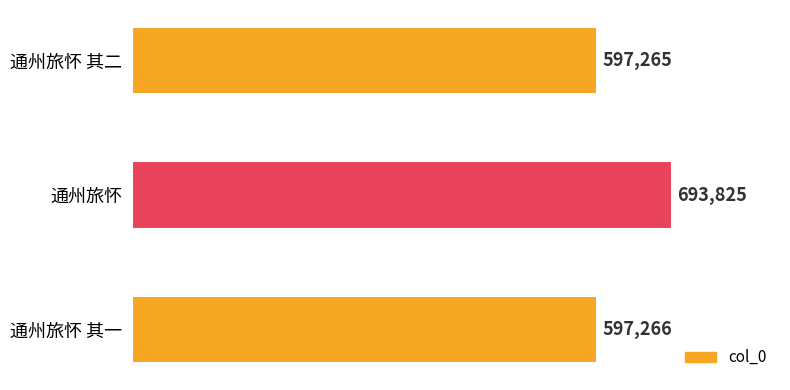

What is the ratio of the value at 通州旅怀 其一 to the value at 通州旅怀 其二?

1.0